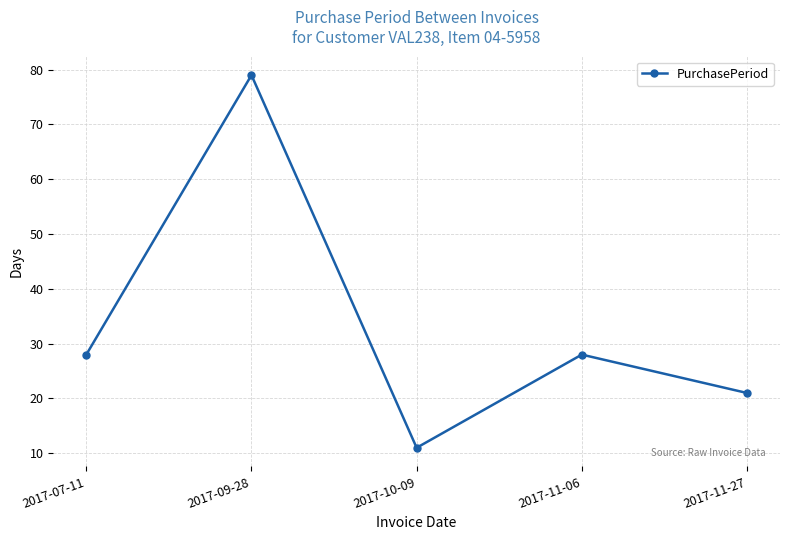

What is the change in value from 2017-10-09 to 2017-11-06?

+17